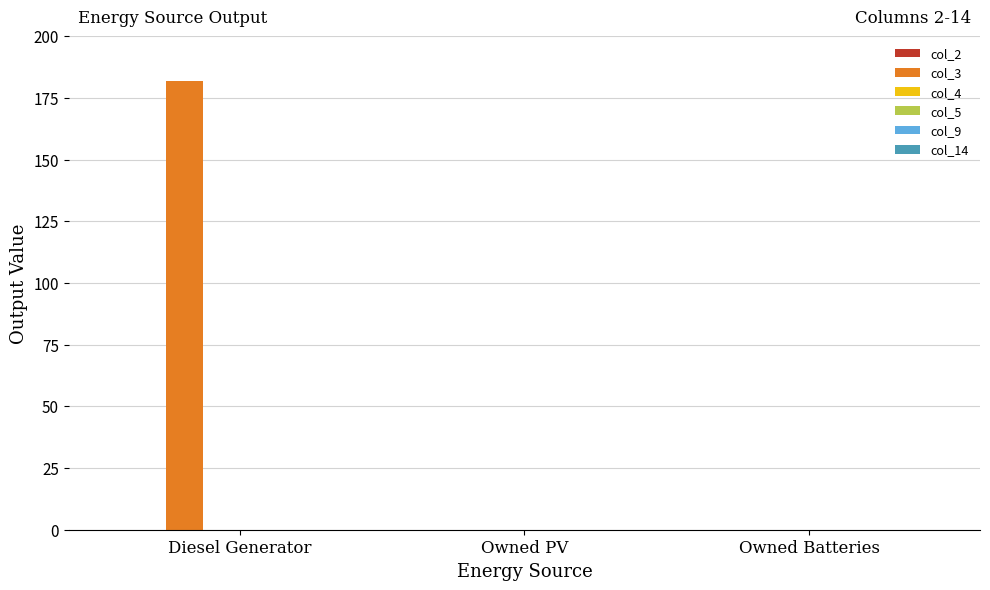

What is the change in value from Diesel Generator to Owned PV?

-182